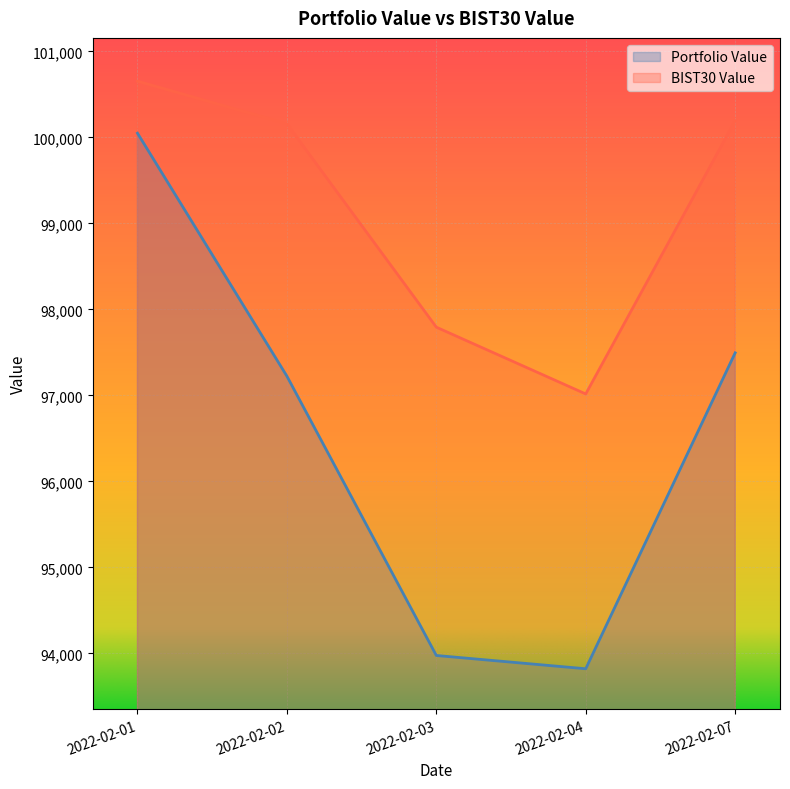

What is the highest value of the Portfolio Value series?

100049.1